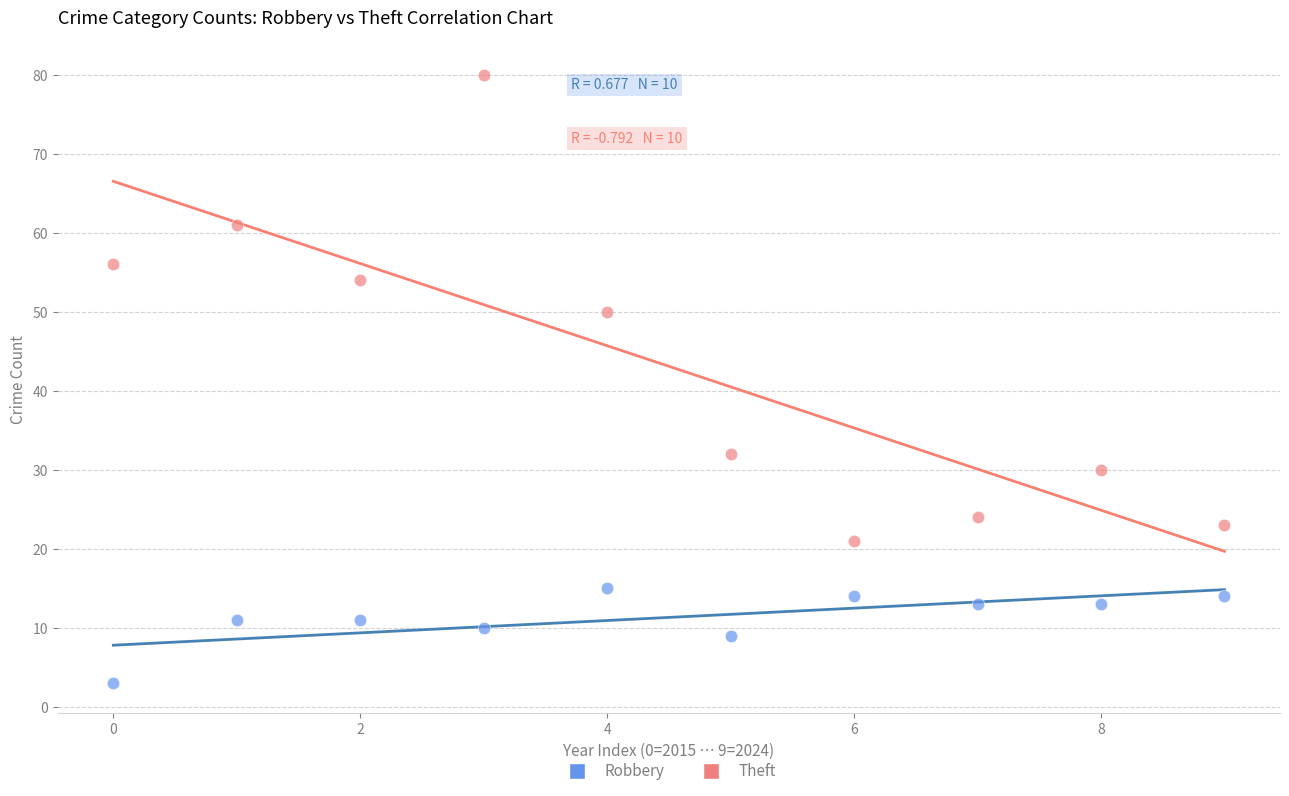

Which series reaches the minimum Y coordinate?

Robbery